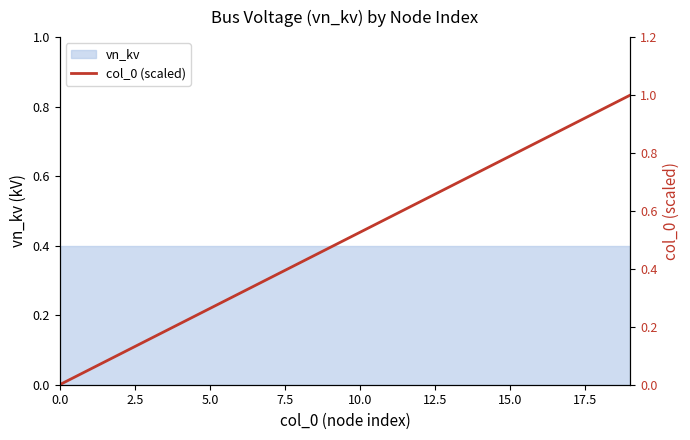

How many lines are shown in the chart?

1